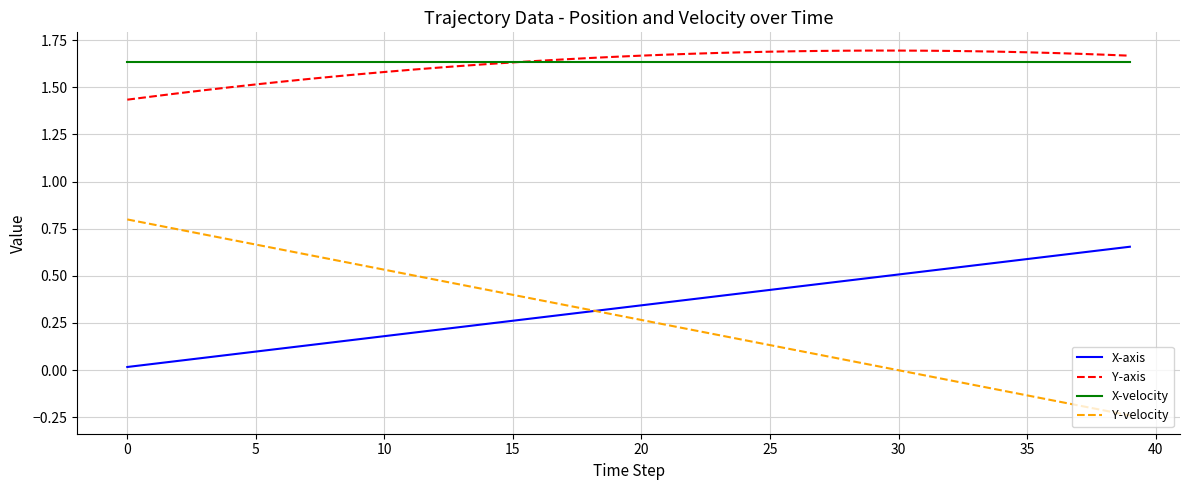

Which series has the largest range (max minus min)?

Y-velocity